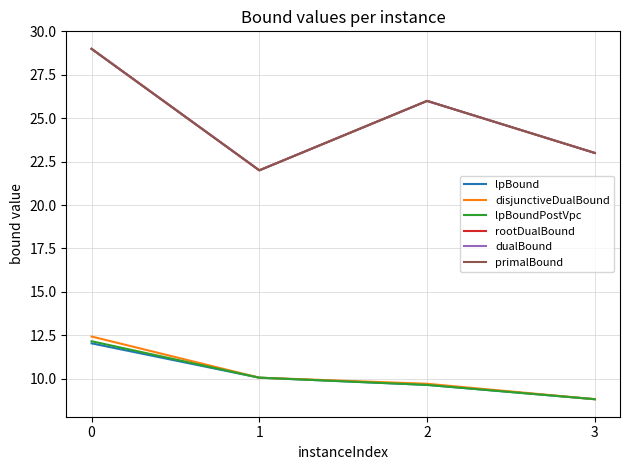

Does the chart have visible grid lines?

Yes